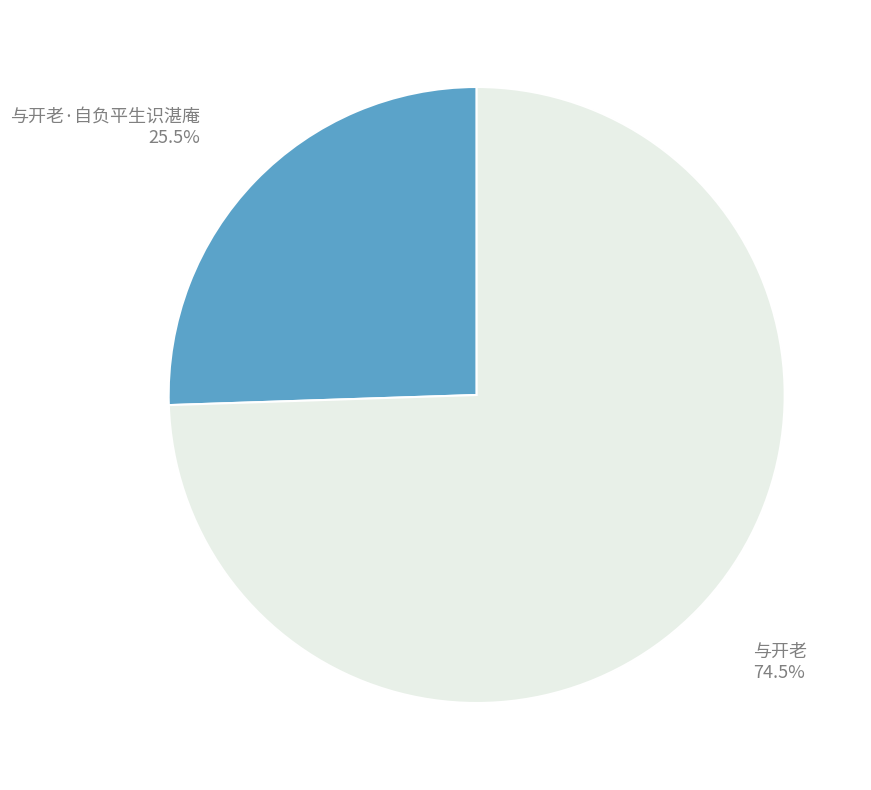

Does any single category account for the majority?

Yes